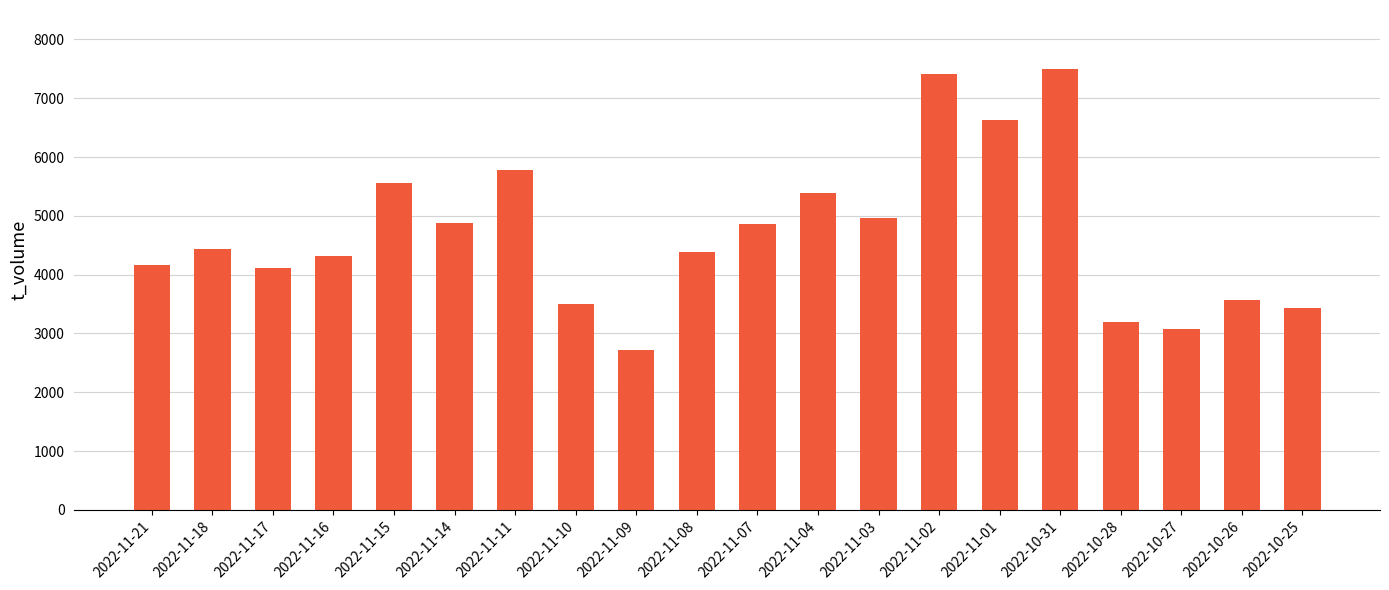

The value at 2022-11-11 is 5781. True or false?

True